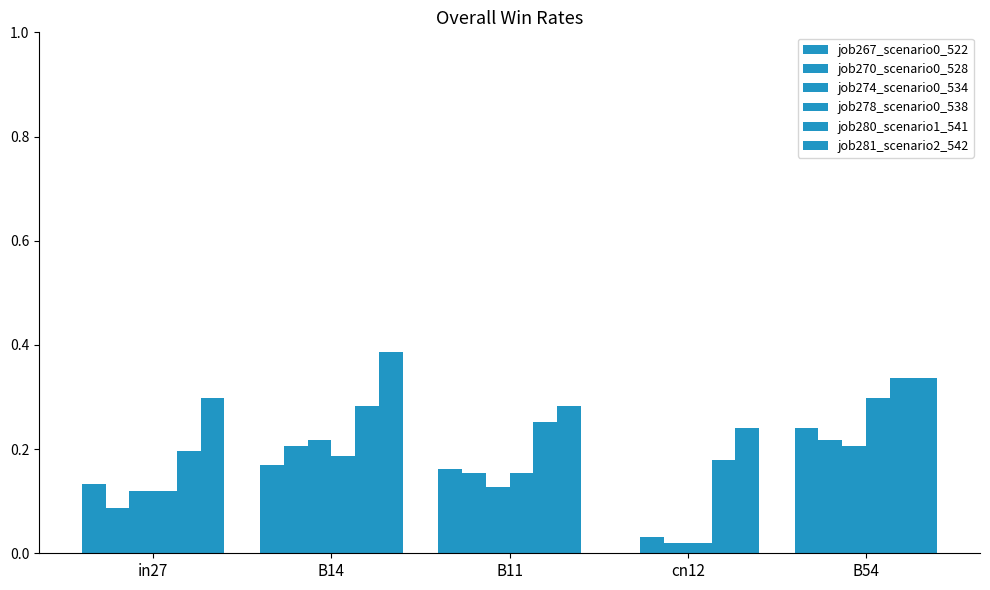

Does the chart contain stacked bars?

No